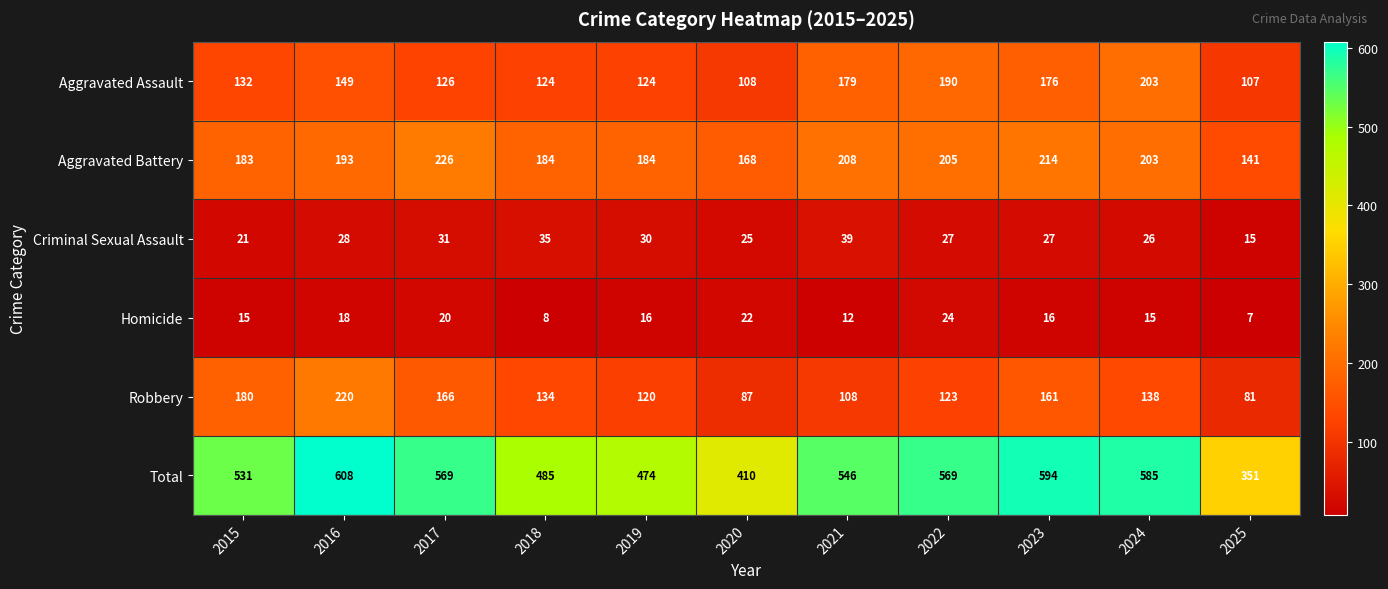

At 2020, list the series in order from smallest to largest.

Homicide, Criminal Sexual Assault, Robbery, Aggravated Assault, Aggravated Battery, Total